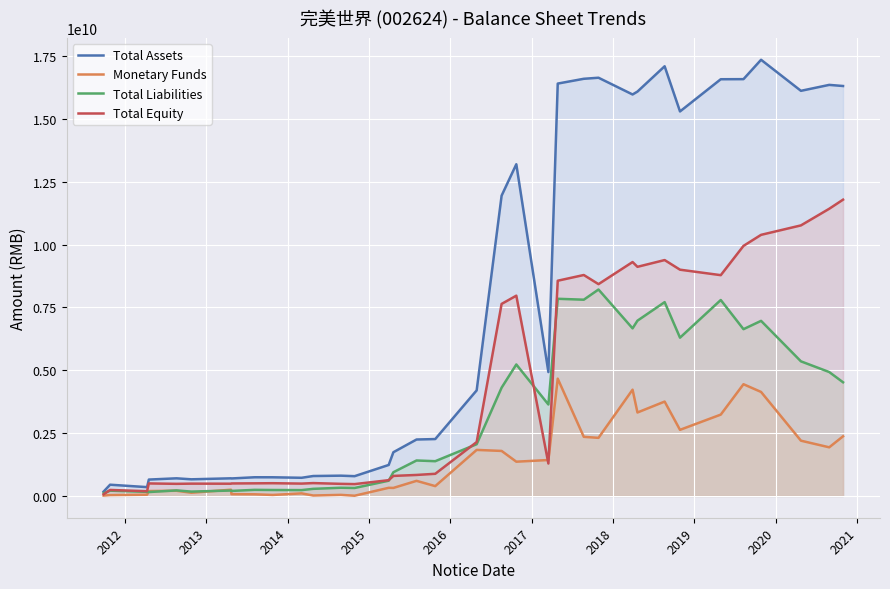

List the series in order of their peak value, highest first.

Total Assets, Total Equity, Total Liabilities, Monetary Funds